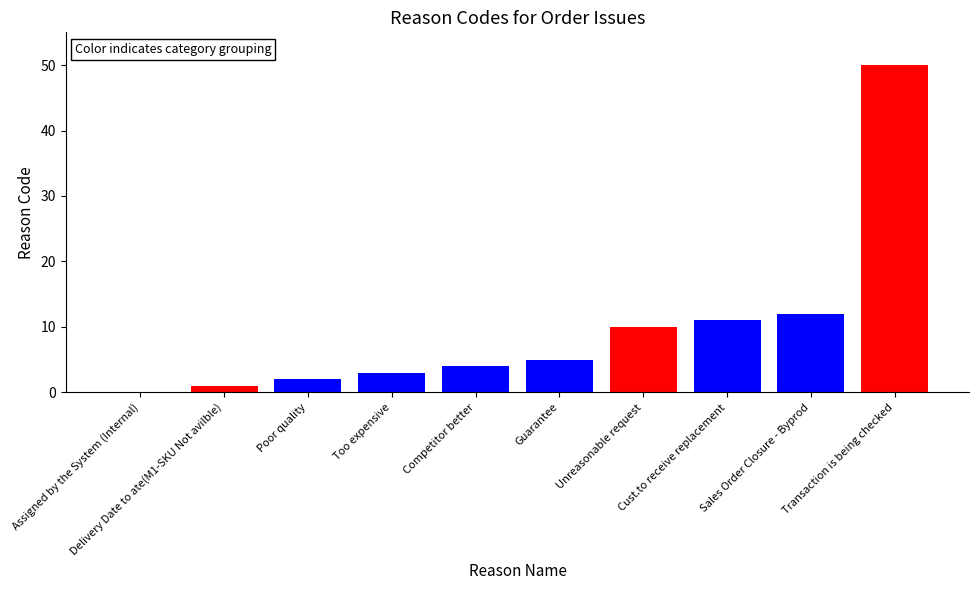

What is the change in value from Assigned by the System (Internal) to Sales Order Closure - Byprod?

+12